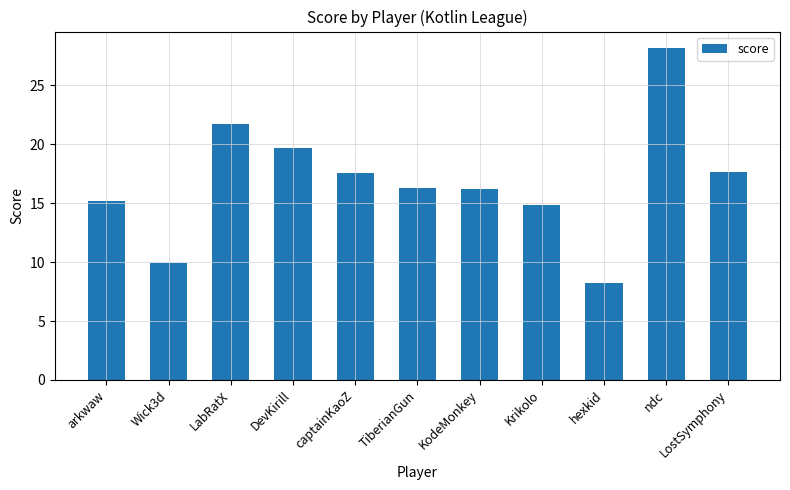

What position from the left is ndc?

10